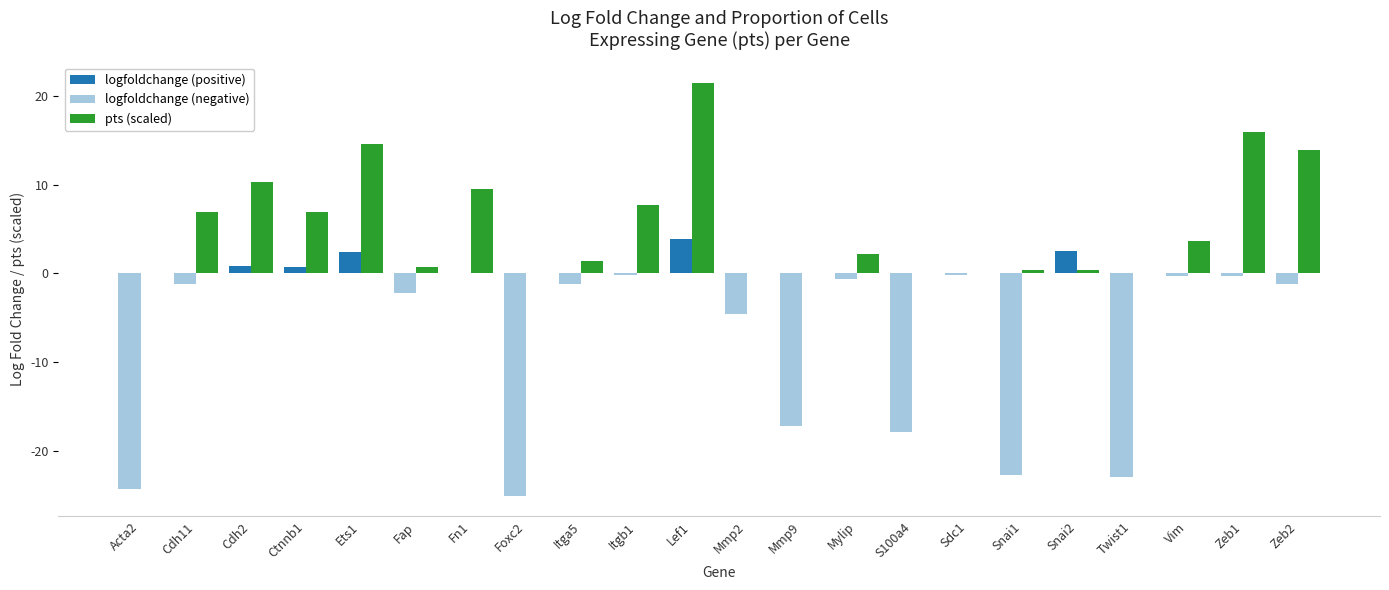

Are the bars horizontal?

No